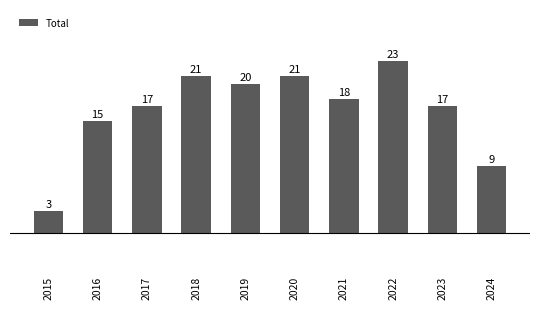

How many values are below 18?

5